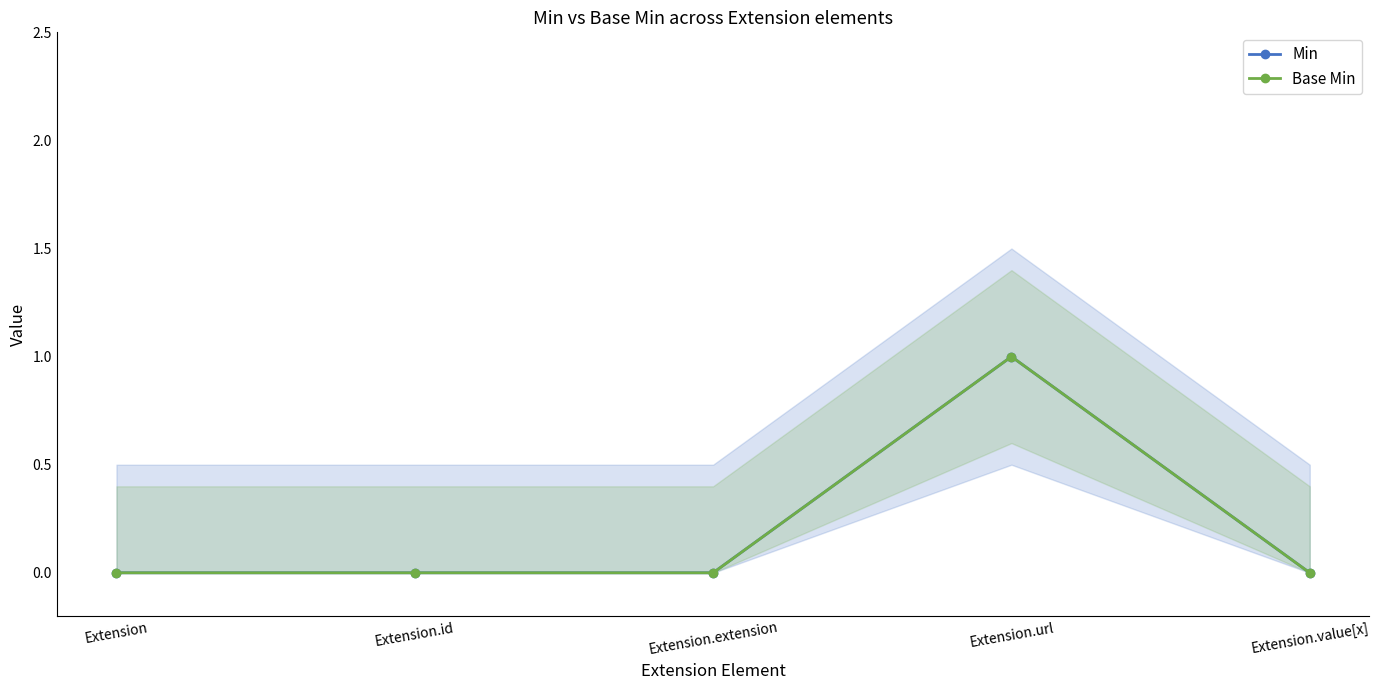

Between Extension and Extension.id, which is larger?

Extension